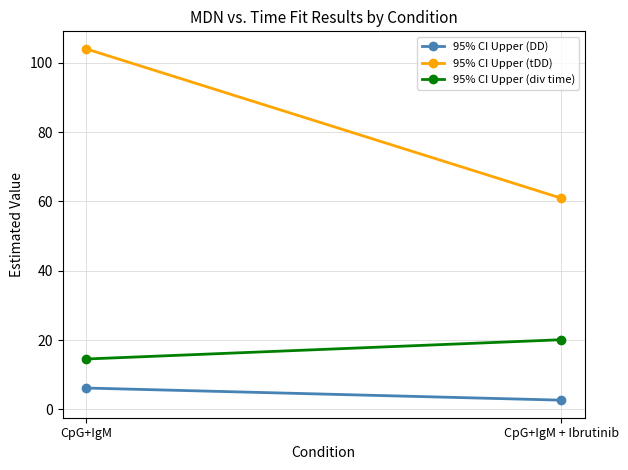

Reading left to right, list all the values displayed in this chart.

95% CI Upper (DD): 6.2	2.7
95% CI Upper (tDD): 104.0	60.9
95% CI Upper (div time): 14.5	20.1